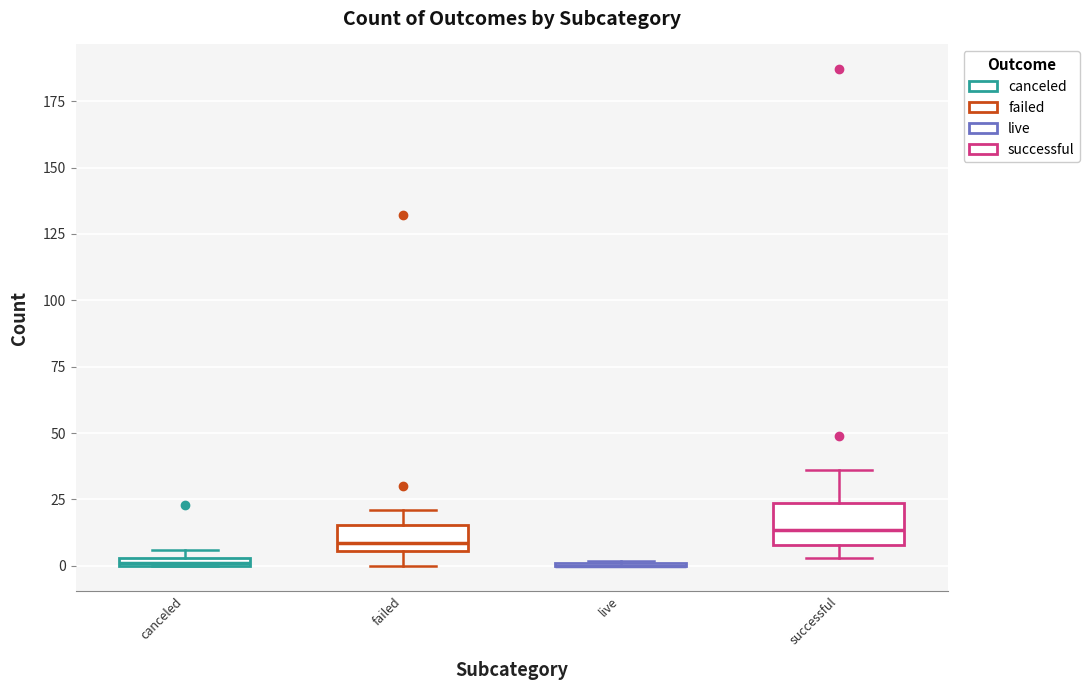

Comparing the boxes themselves (not the whiskers), which one is the tallest?

successful